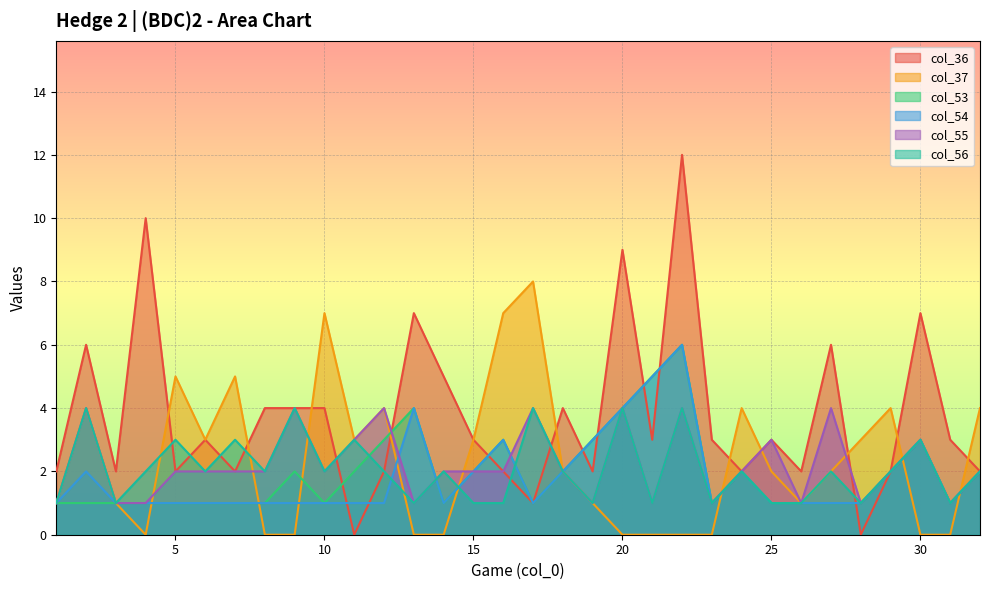

True or false: col_55 has more than 0 interior local peaks.

True